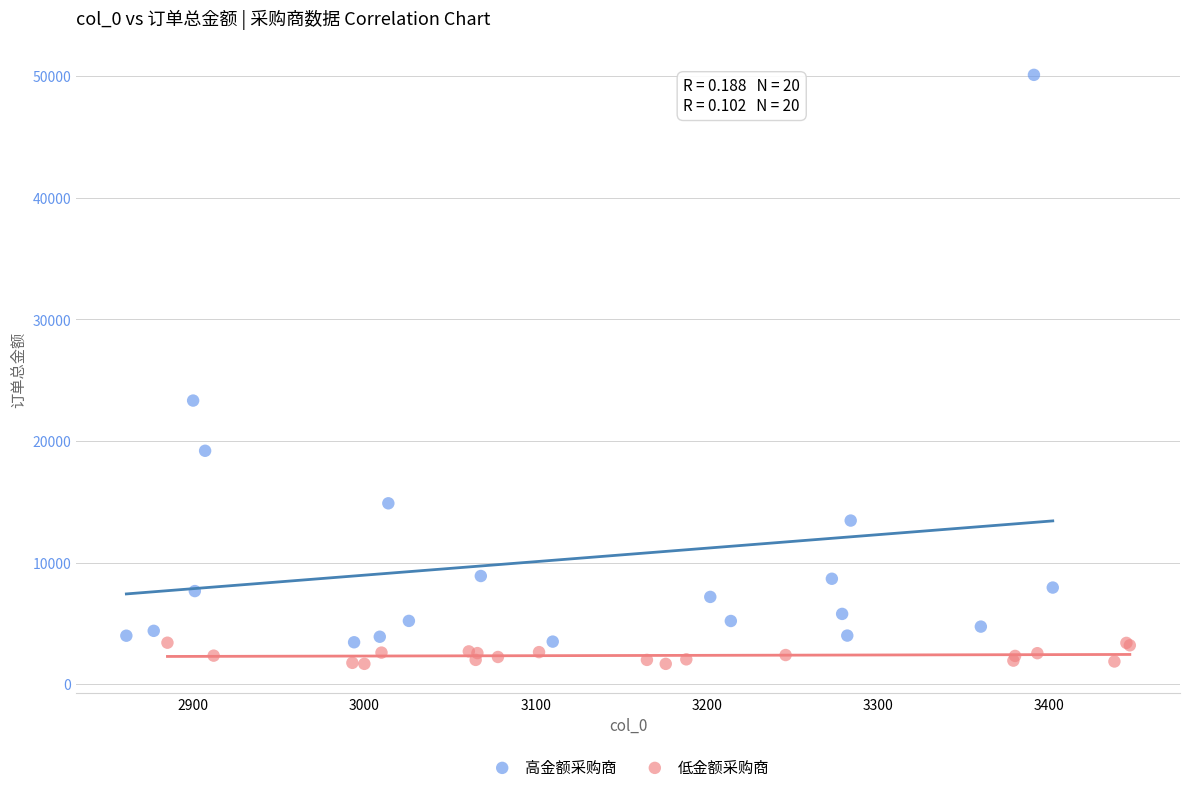

Which series has the largest Y range (max minus min)?

高金额采购商